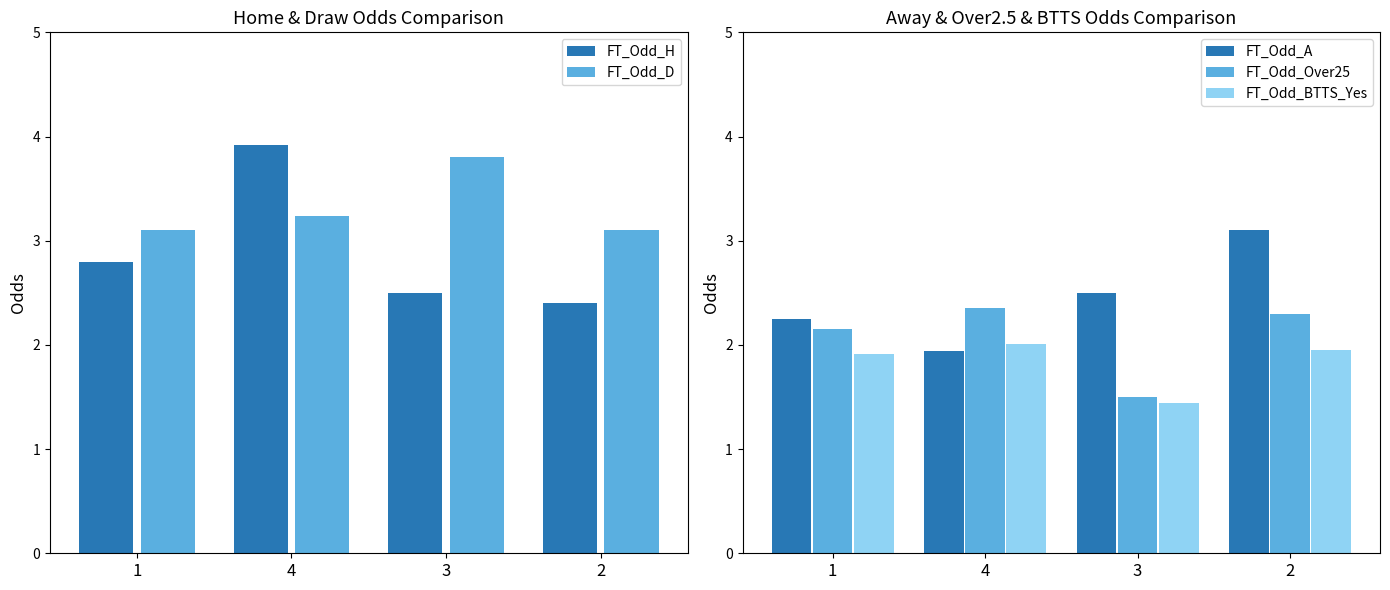

Is it true that FT_Odd_H equals 3.9 at 4?

True